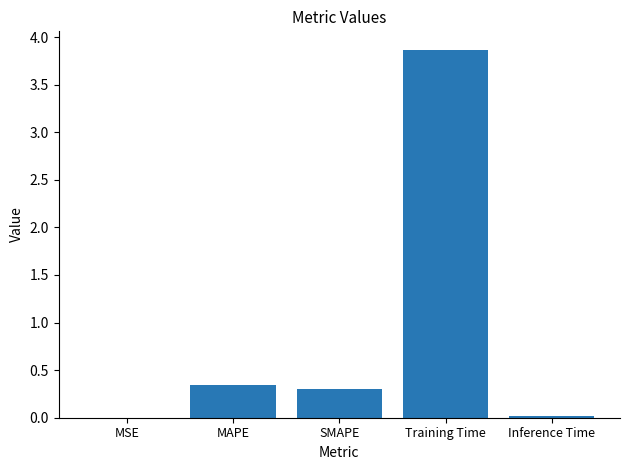

Which category has the highest value across all series?

Training Time